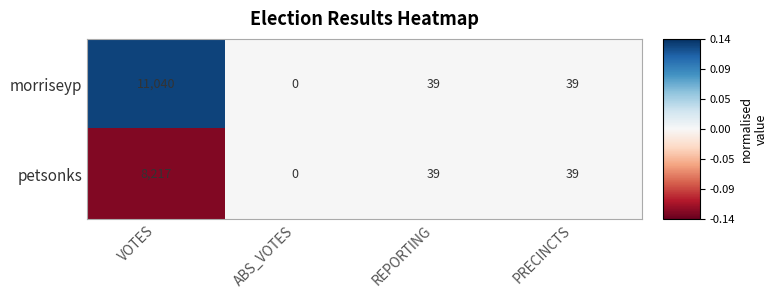

Which label corresponds to the smallest value in the chart?

ABS_VOTES